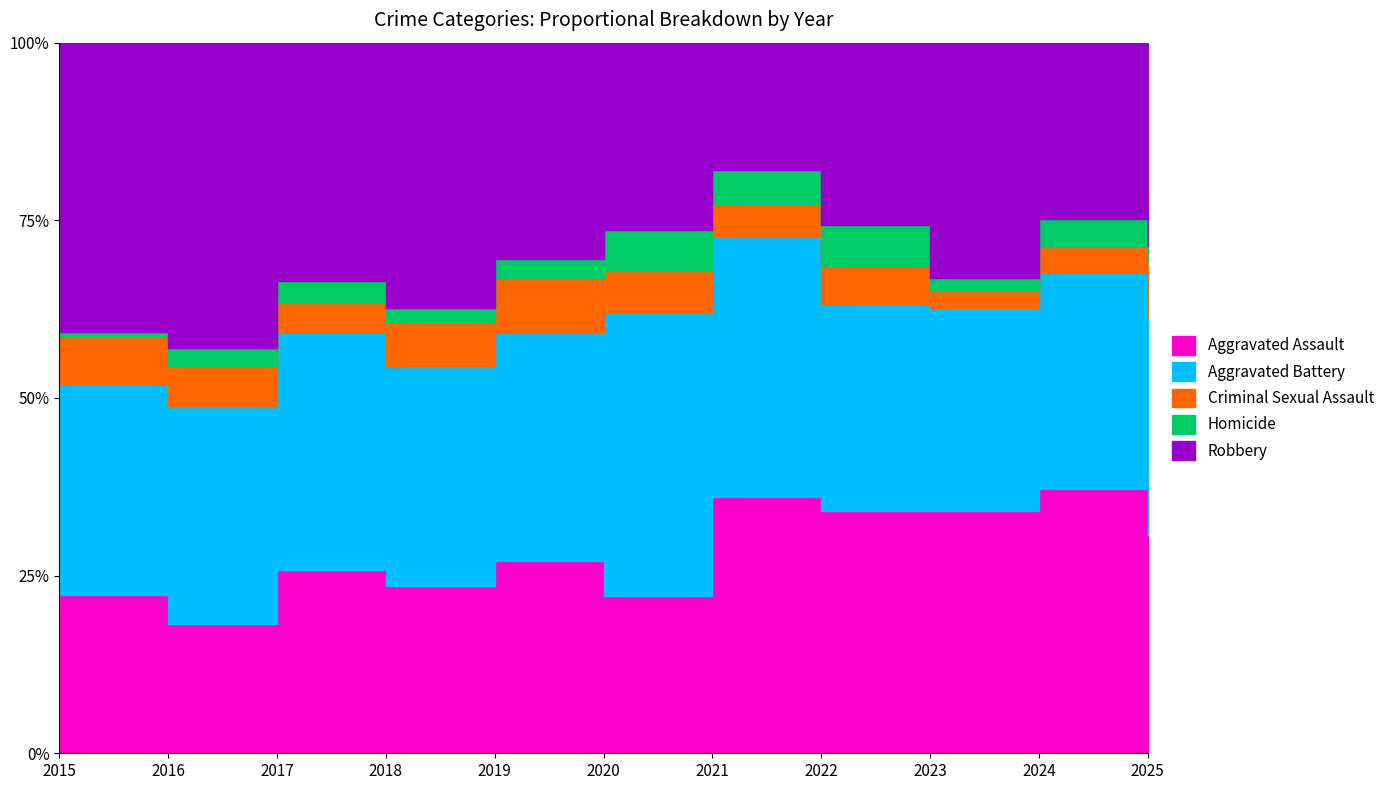

After their last crossing, which series has the higher values: Aggravated Assault or Aggravated Battery?

Aggravated Assault